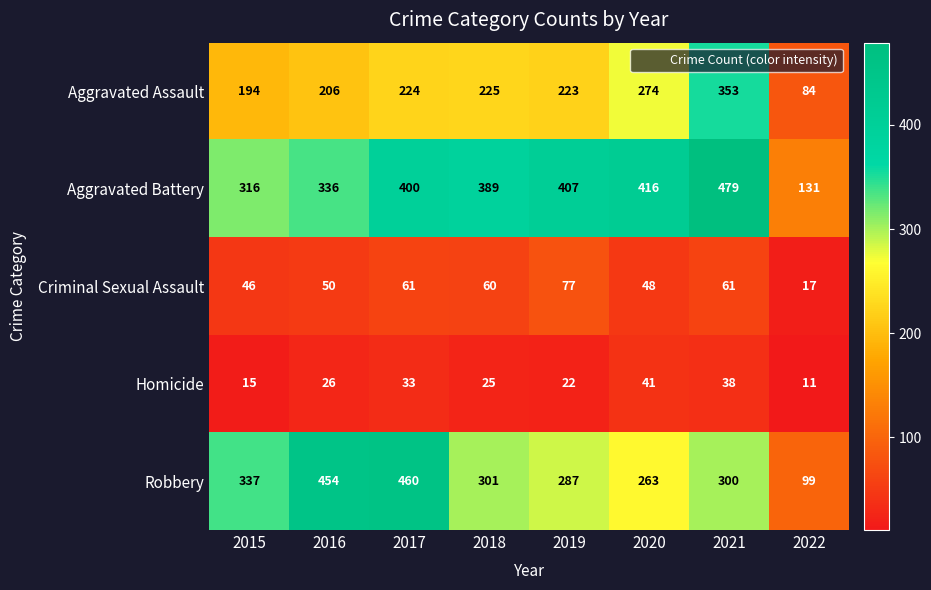

At which category is the sum across all series the highest?

2021